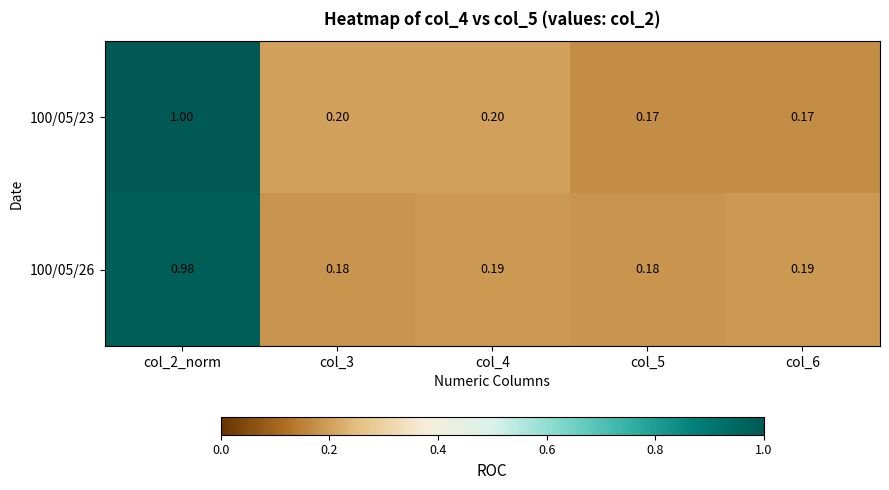

Is the value of 100/05/26 at col_5 greater than the value of 100/05/23 at col_3?

No